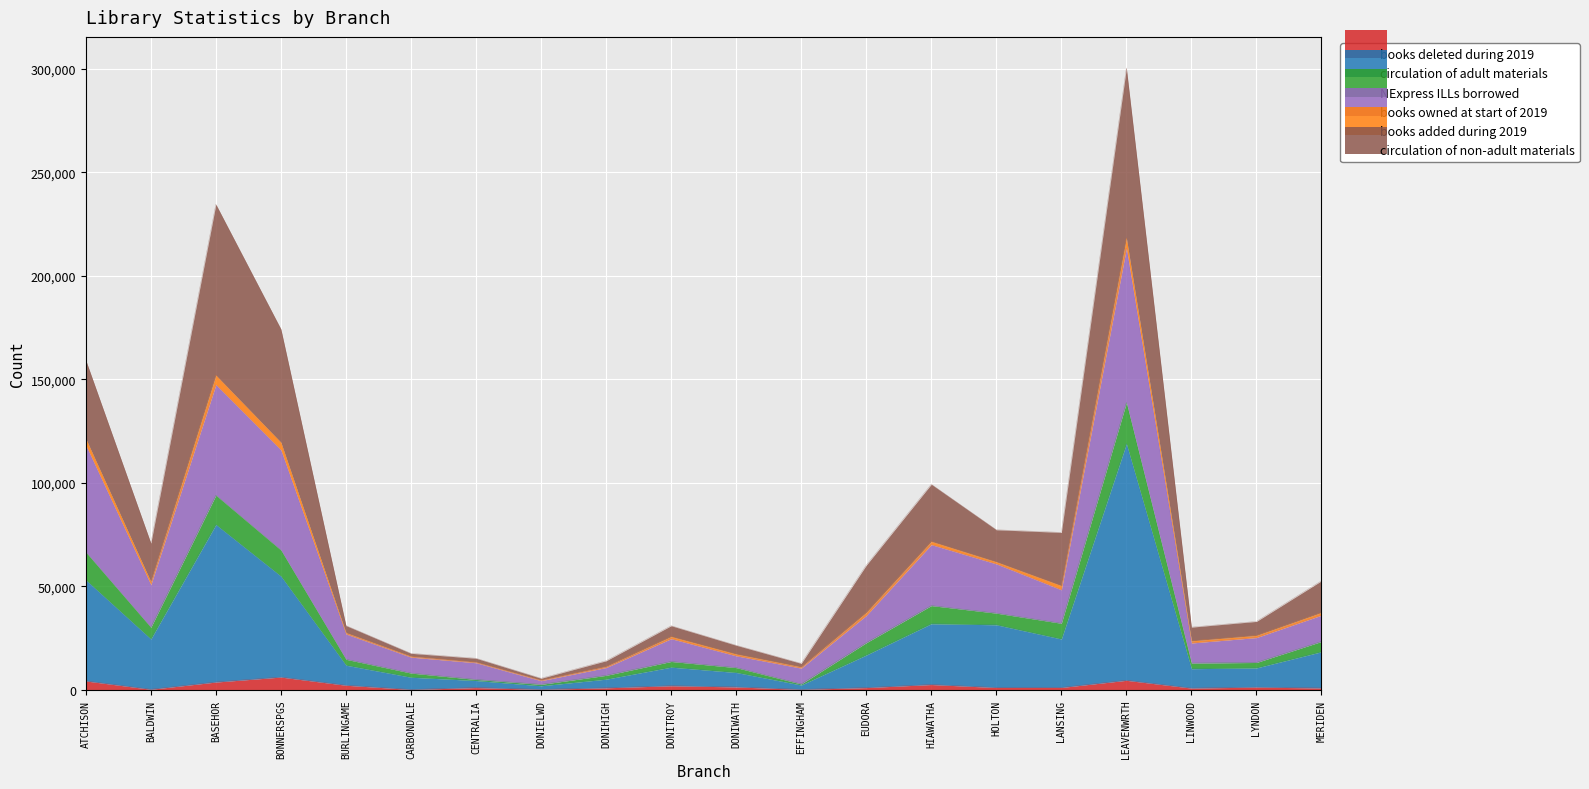

In NExpress ILLs borrowed, how many points are higher than both neighbors (excluding endpoints)?

4